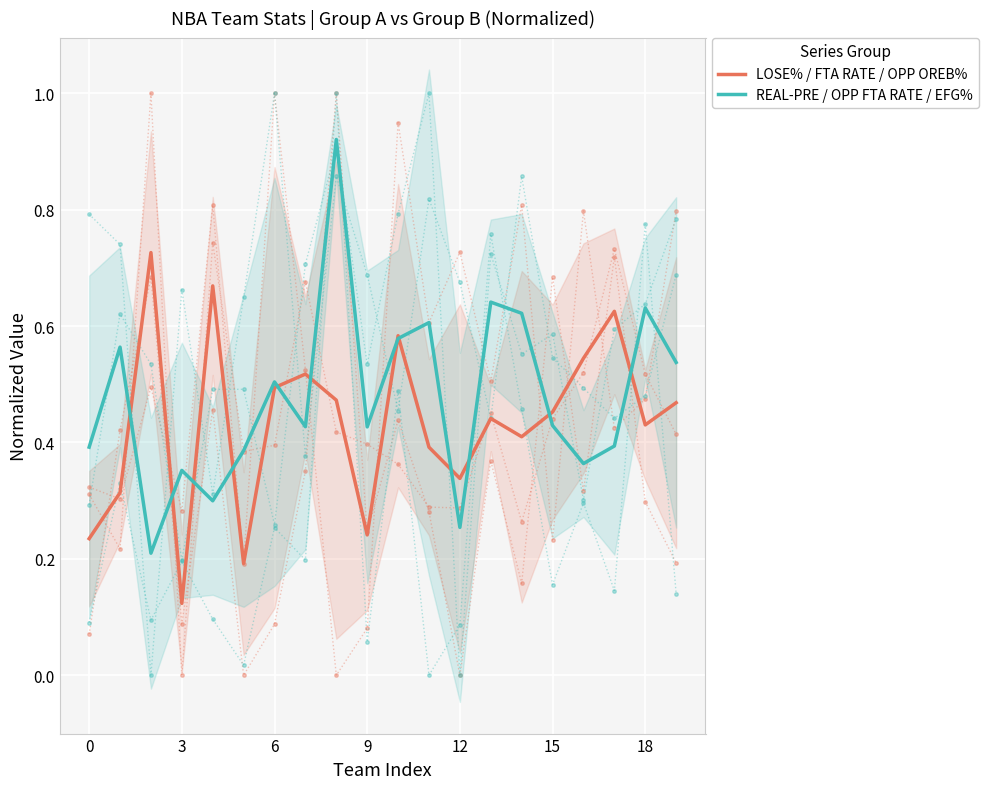

How many LOSE% / FTA RATE / OPP OREB% values are between 0 and 1?

20